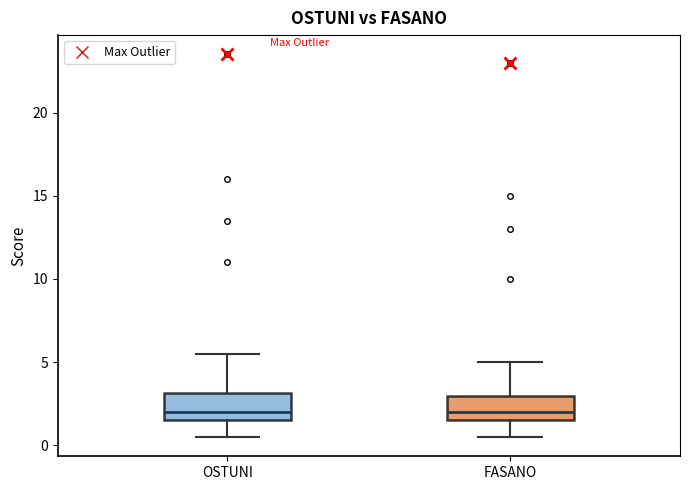

Reading left to right, transcribe this box plot: for each box, give where its median line is, the range the box spans, and where its two whiskers end, as read against the y-axis. The values are not printed on the chart, so give them approximately, as read against the axis.

OSTUNI: median 2.0, box 1.5 to 3.0, whiskers 0.5 to 5.5
FASANO: median 2.0, box 1.5 to 3.0, whiskers 0.5 to 5.0